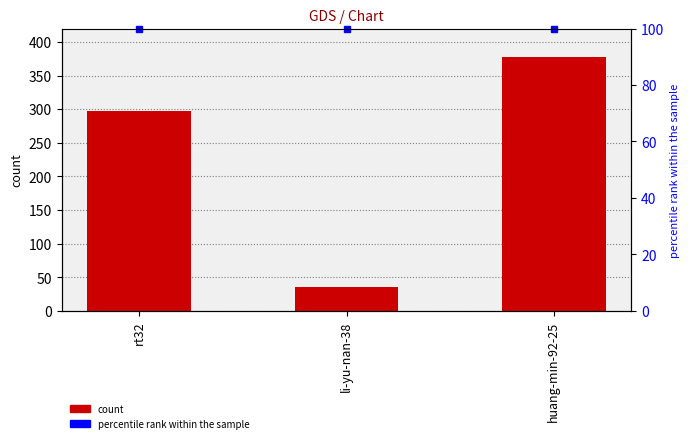

What is the value of the percentile rank within the sample bar at the 3rd from the left?

100